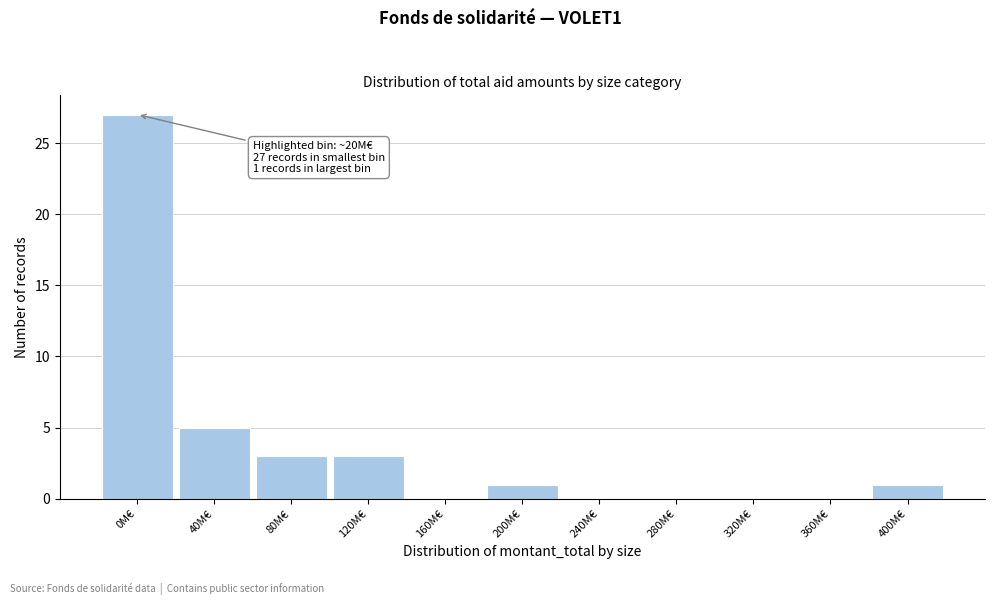

Reading left to right, transcribe all the data shown in this chart.

0M€=27	40M€=5	80M€=3	120M€=3	160M€=0	200M€=1	240M€=0	280M€=0	320M€=0	360M€=0	400M€=1